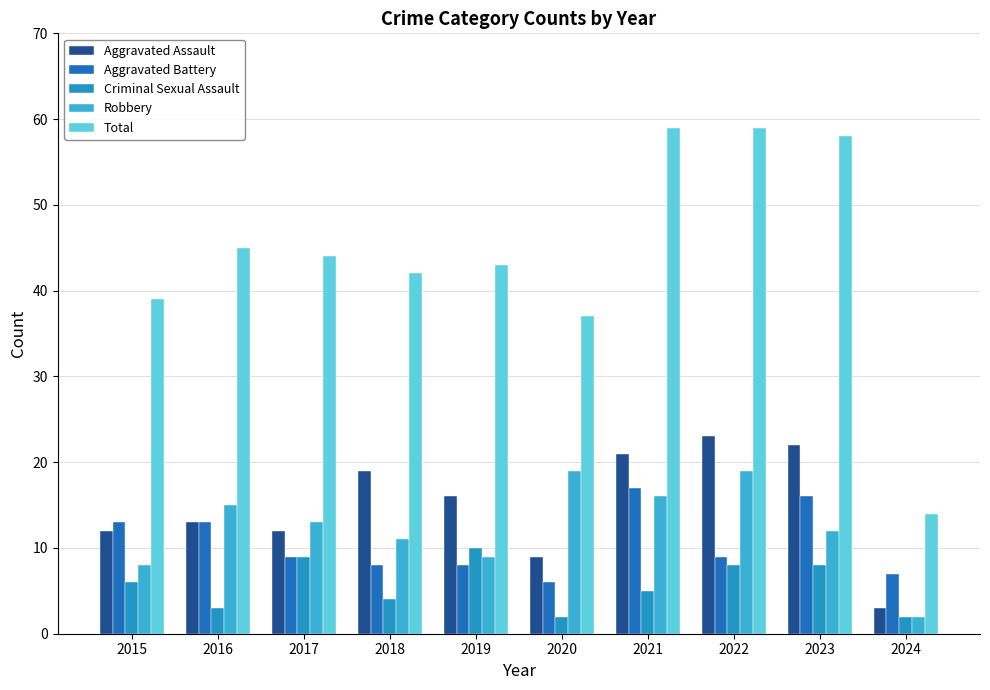

What is the lowest value of the Total series?

14